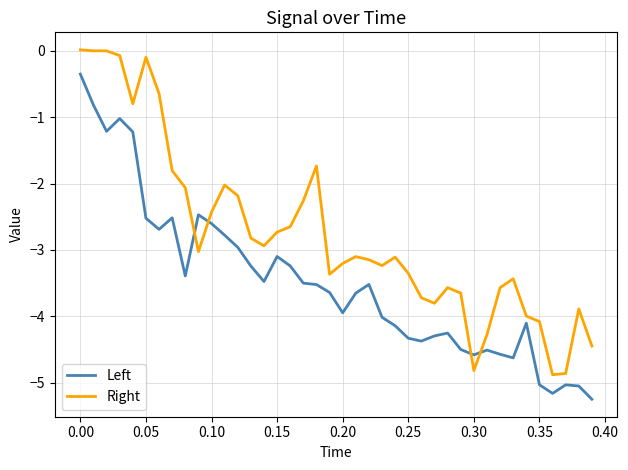

True or false: Left and Right cross at least once.

True